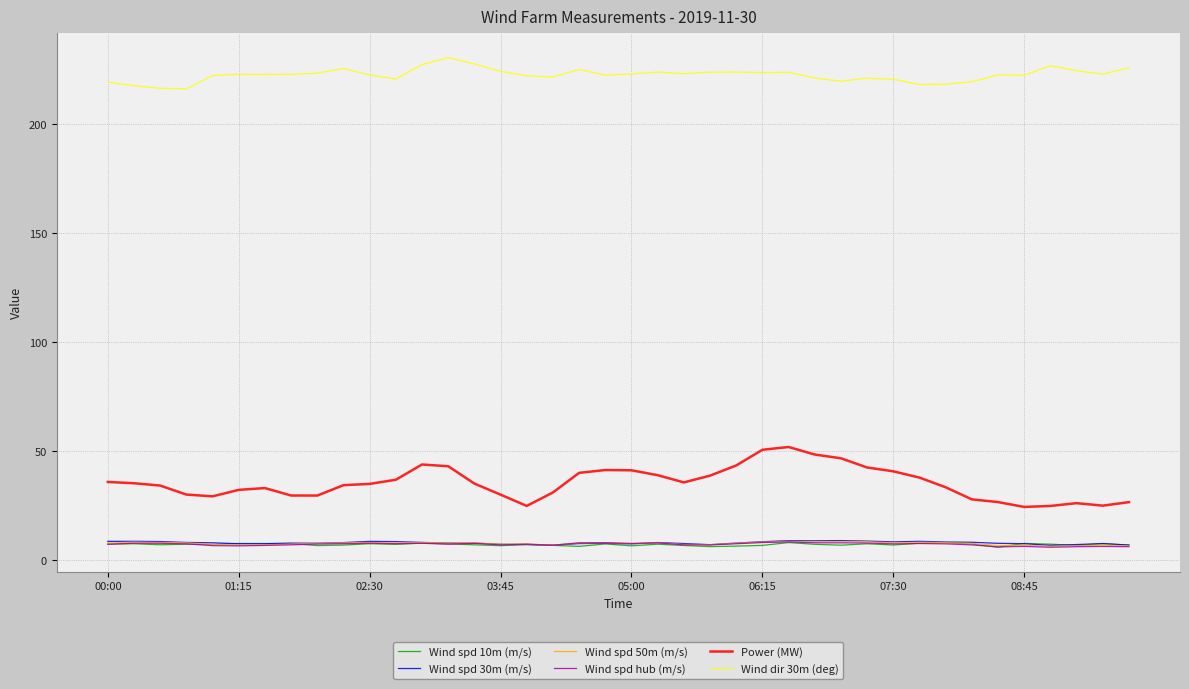

Which series has the largest total across all categories?

Wind dir 30m (deg)